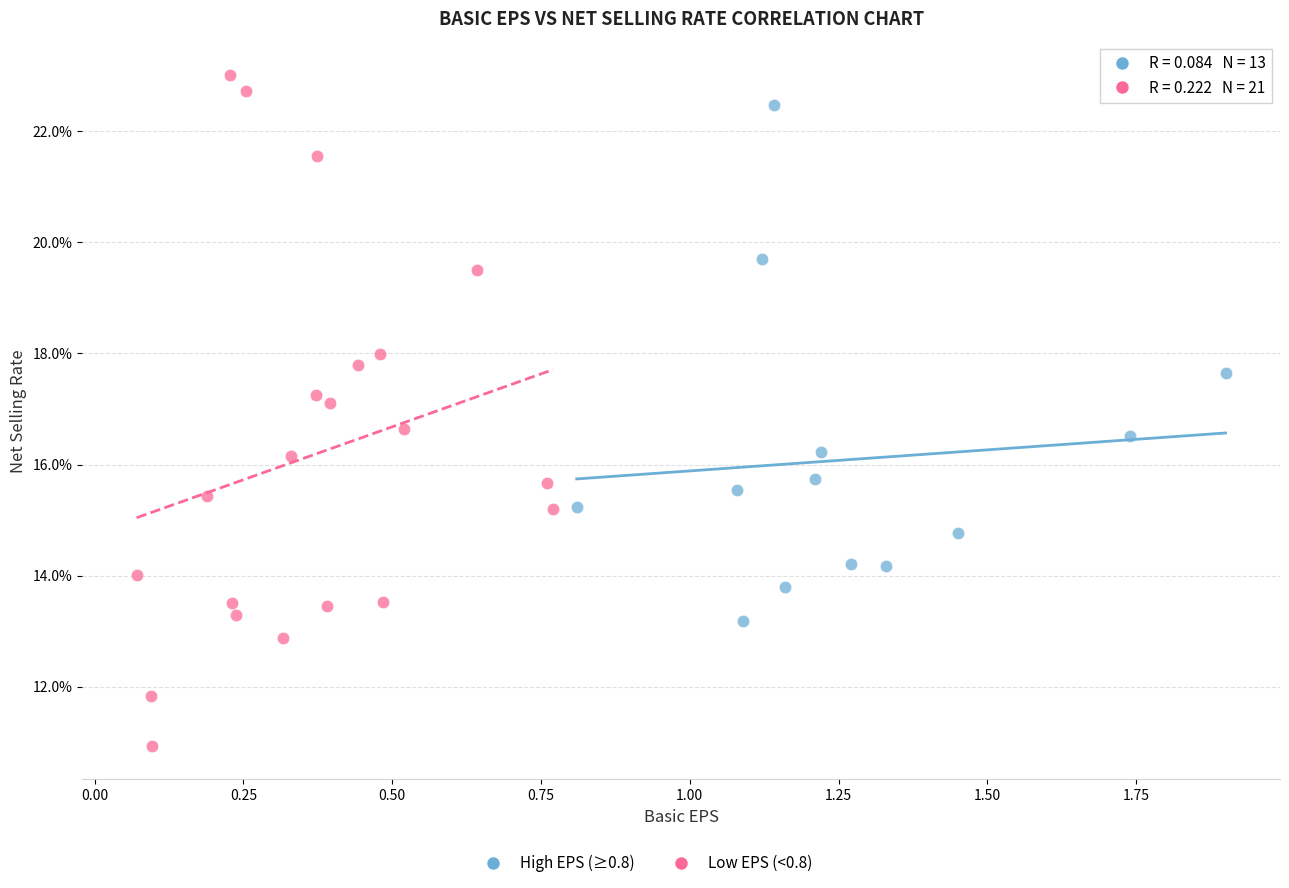

Which series reaches the maximum Y coordinate?

Low EPS (<0.8)